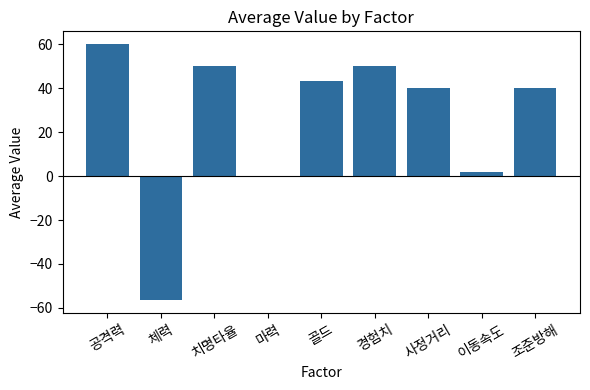

At which category does the chart reach its peak across all series?

공격력